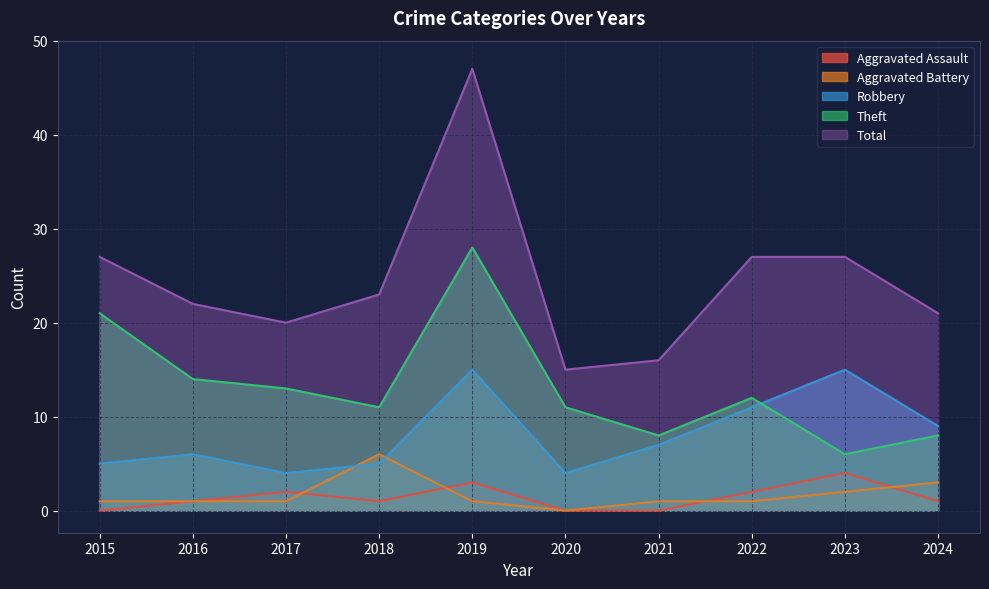

What is the difference between the second highest and second lowest values in the Robbery series?

11